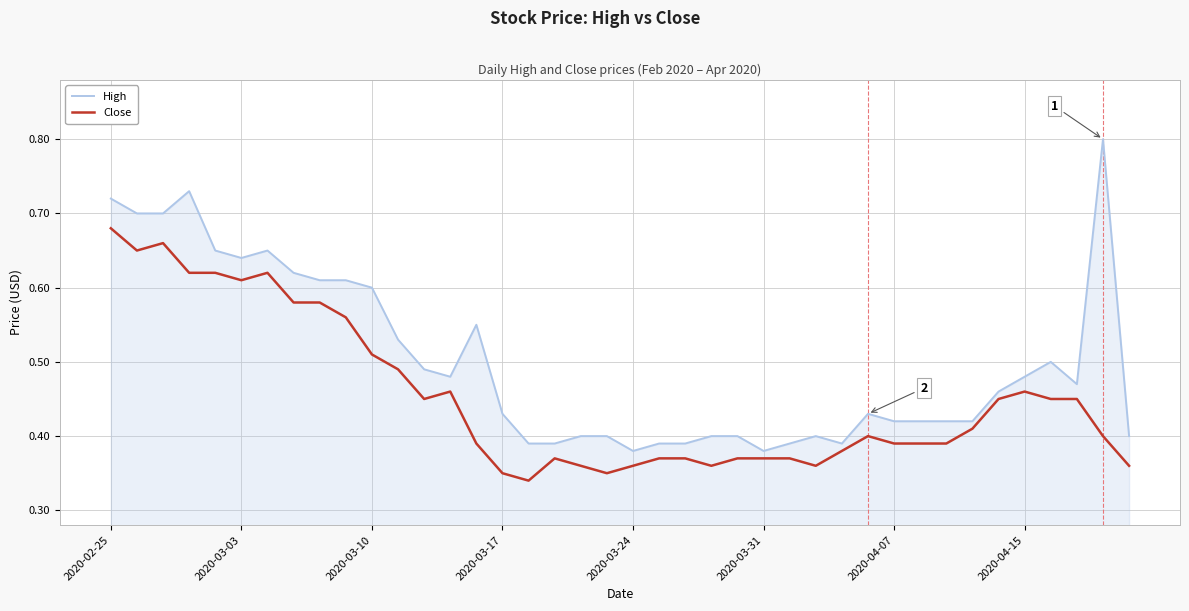

Rank the series by their average value, from highest to lowest.

High, Close